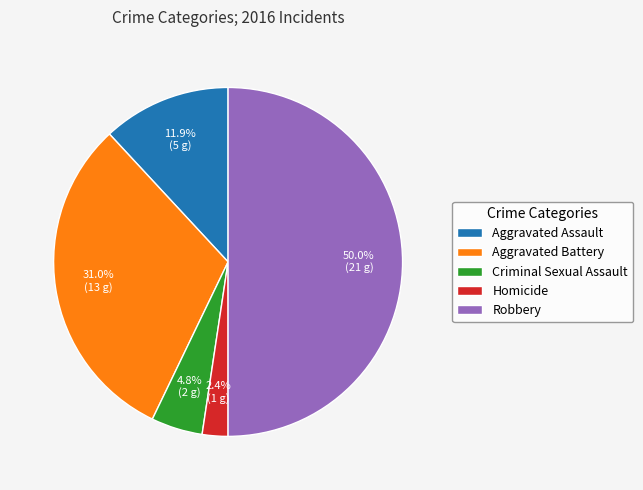

Which slice is the largest?

Robbery